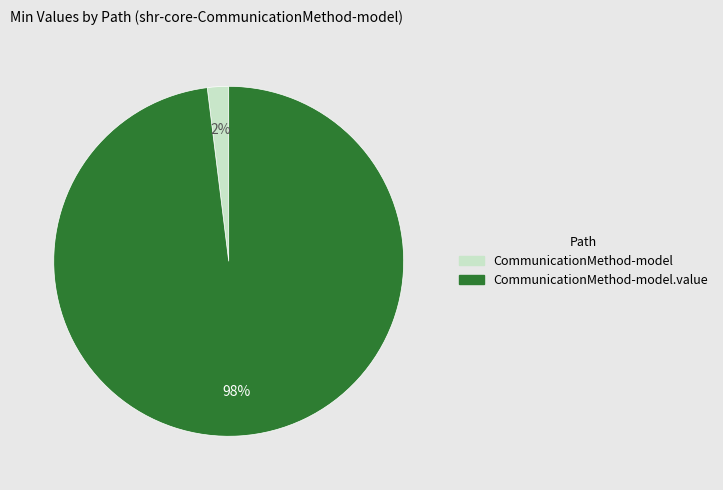

To the nearest percent, what is the difference between the largest and smallest slice percentages?

96%